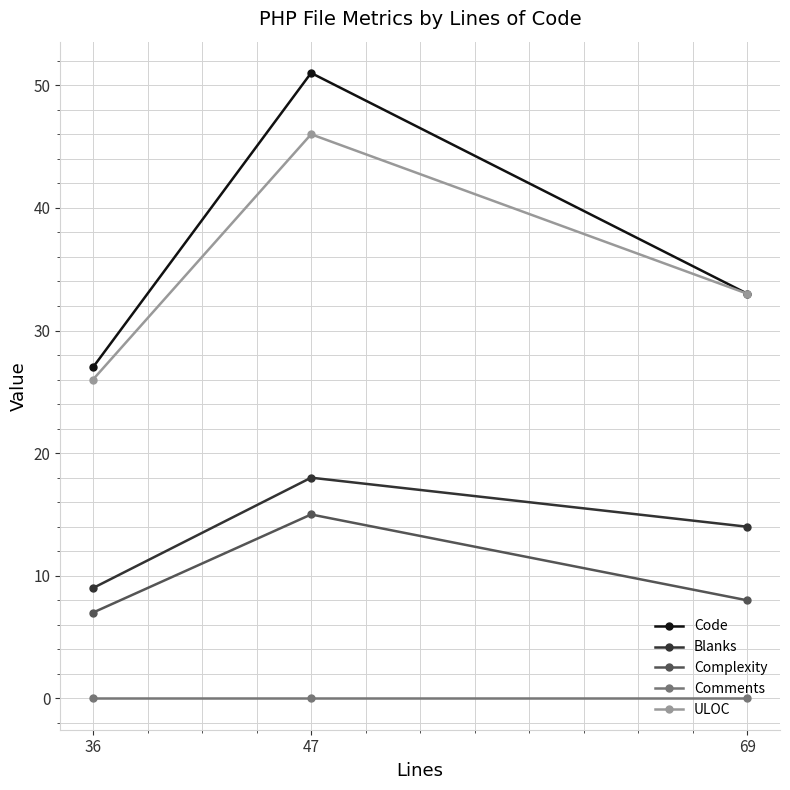

Reading right to left, extract all data points from this chart.

Code: 69=33	47=51	36=27
Blanks: 69=14	47=18	36=9
Complexity: 69=8	47=15	36=7
Comments: 69=0	47=0	36=0
ULOC: 69=33	47=46	36=26